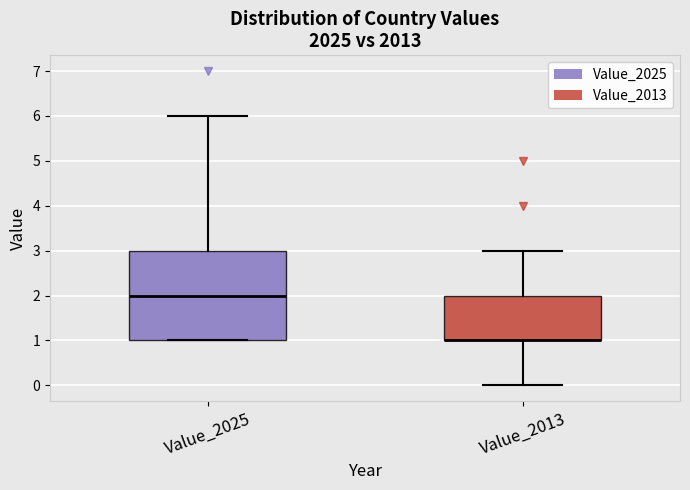

Where is the lower edge of the box for Value_2013 on the y-axis? The values are not printed on the chart, so give them approximately, as read against the axis.

1